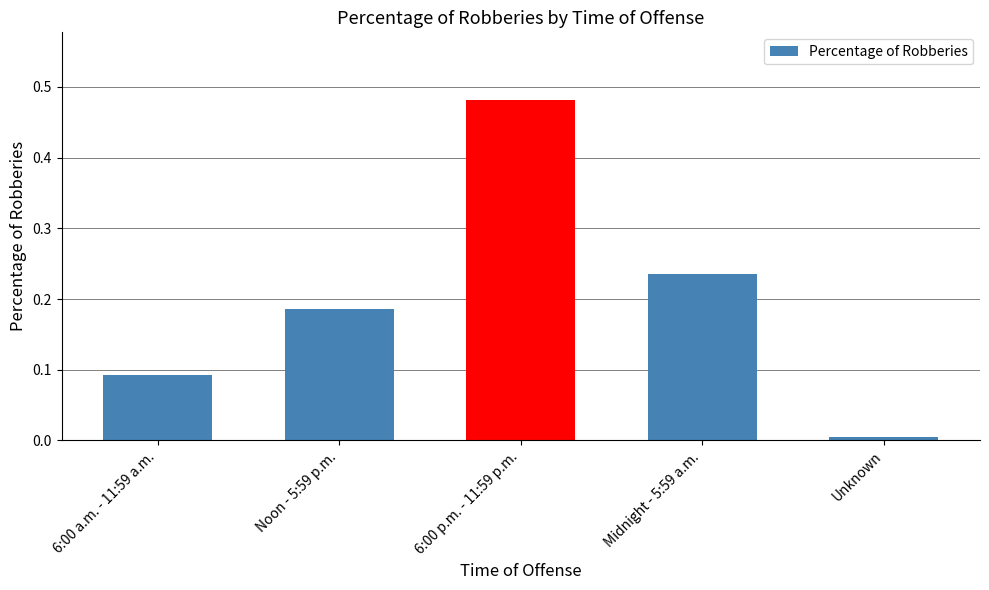

Rank the categories by value from highest to lowest.

6:00 p.m. - 11:59 p.m., Midnight - 5:59 a.m., Noon - 5:59 p.m., 6:00 a.m. - 11:59 a.m., Unknown